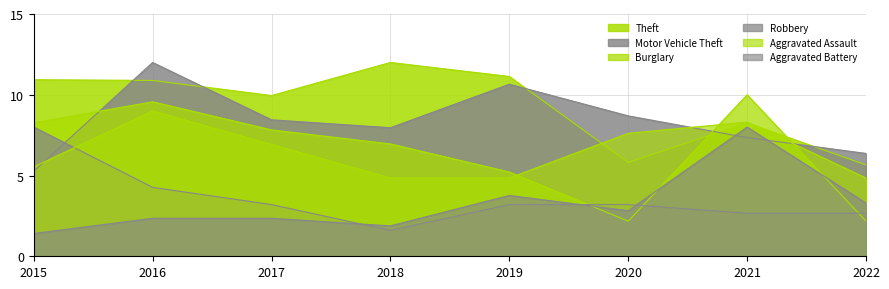

What is the difference between the maximum and minimum values in the Burglary series?

7.8